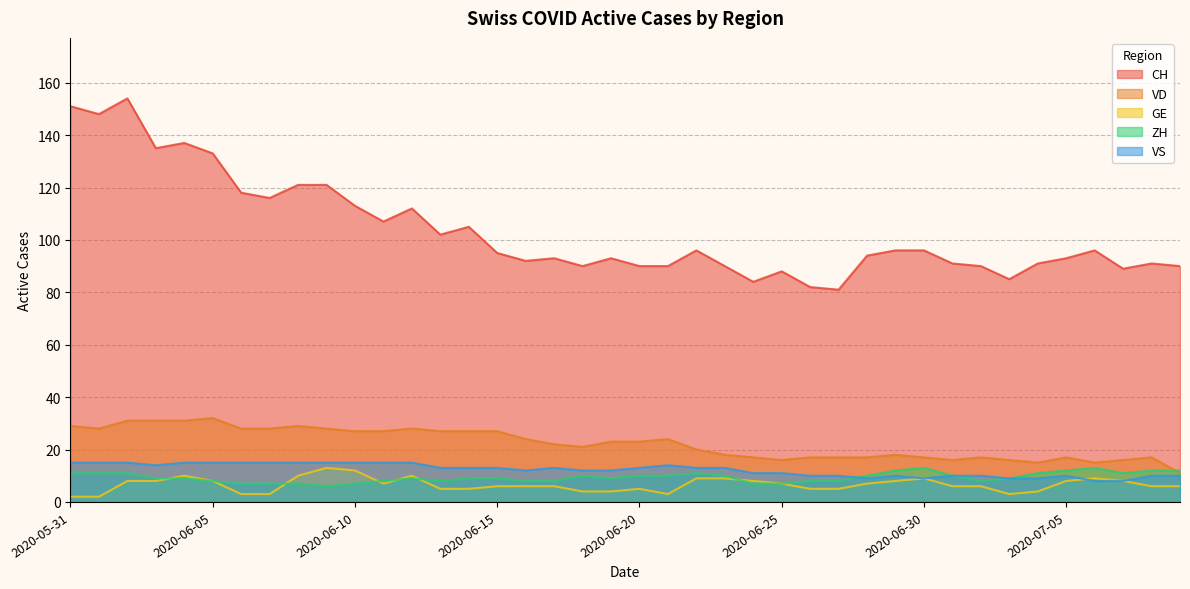

What are all the series names shown in the legend?

CH, VD, GE, ZH, VS